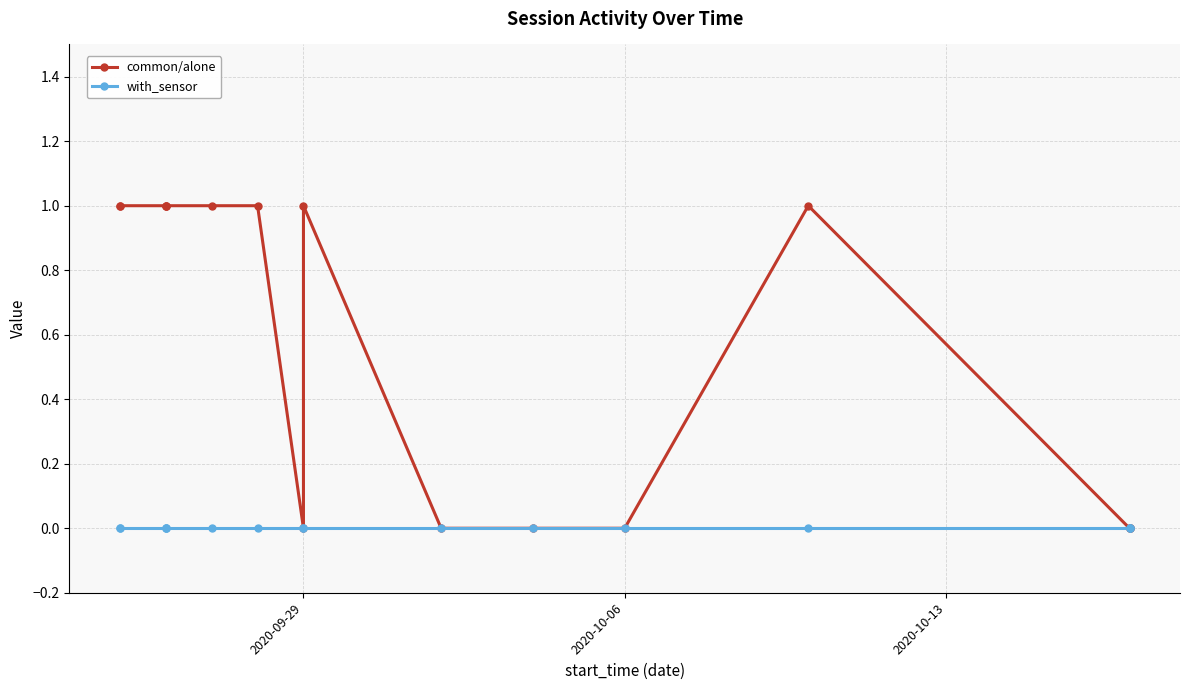

At which category is the sum across all series the highest?

2020-09-29